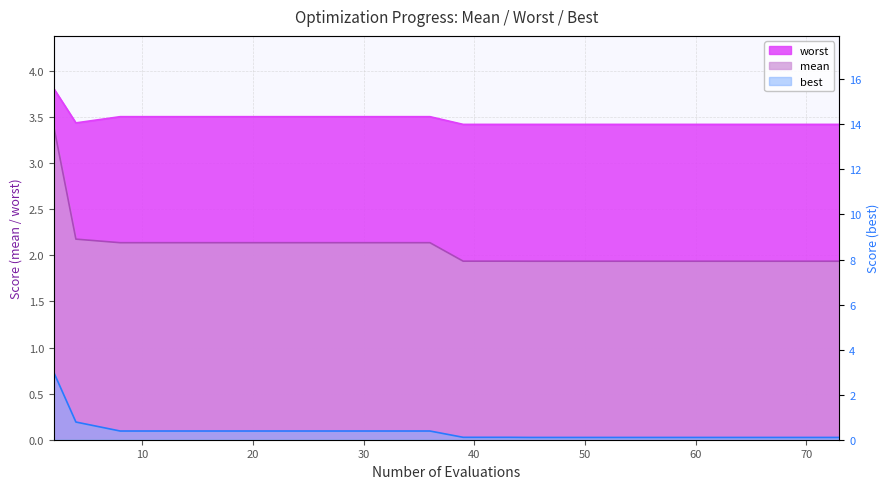

Between 20 and 69, which series saw the biggest shift?

best